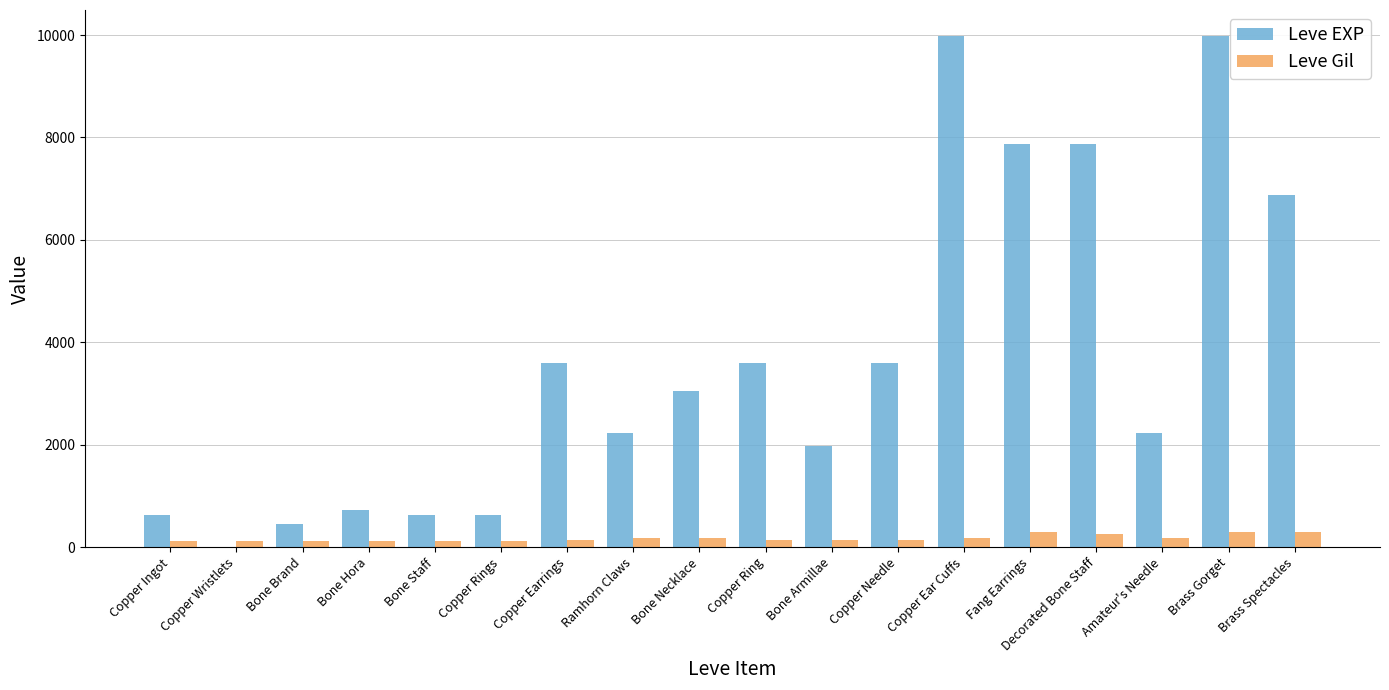

What is the total value across all series at Ramhorn Claws?

2400